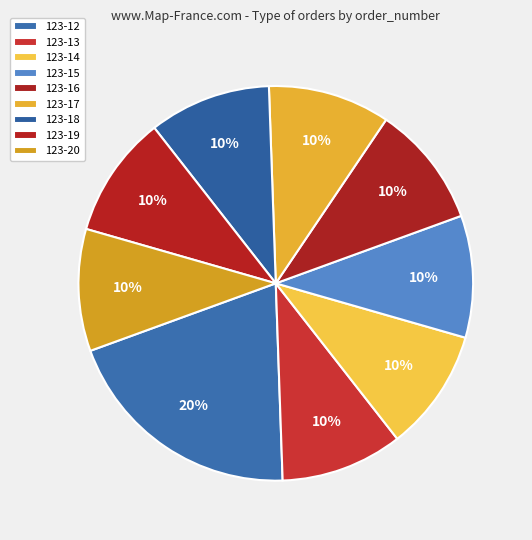

Does 123-16 represent more than half of the total?

No